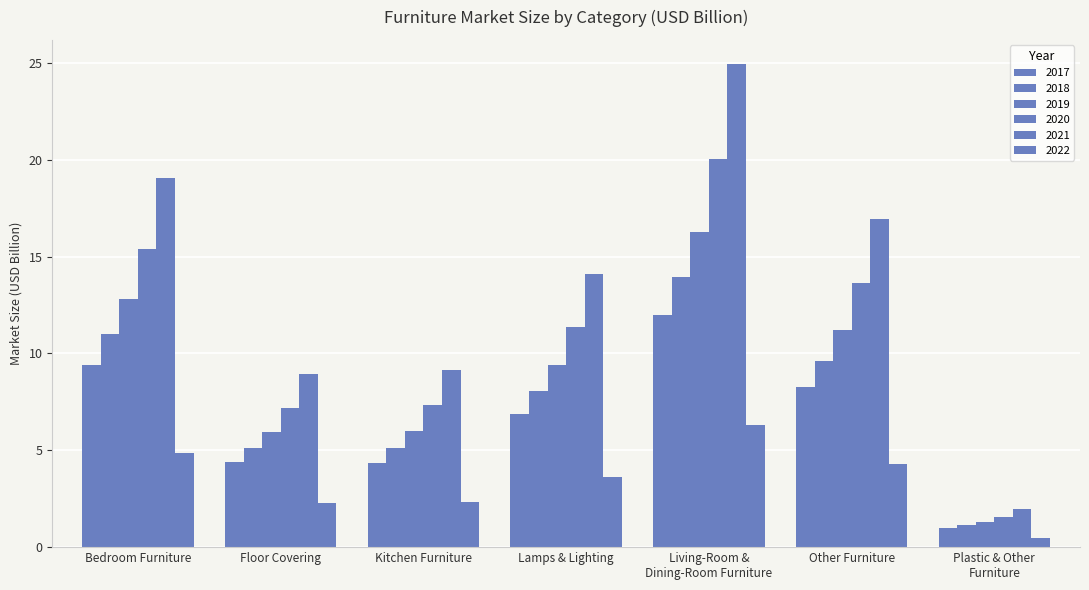

Is it true that 2022 equals 1.0 at Kitchen Furniture?

False